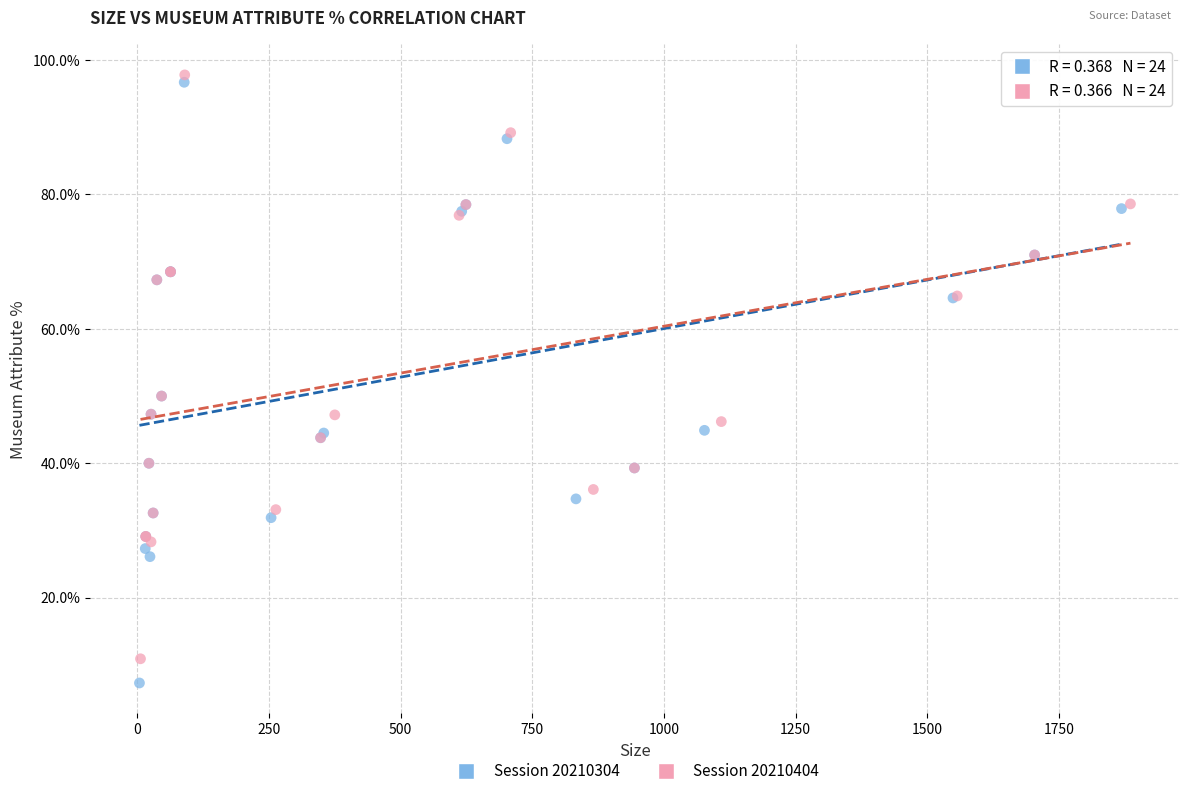

Which series reaches the maximum Y coordinate?

Session 20210404